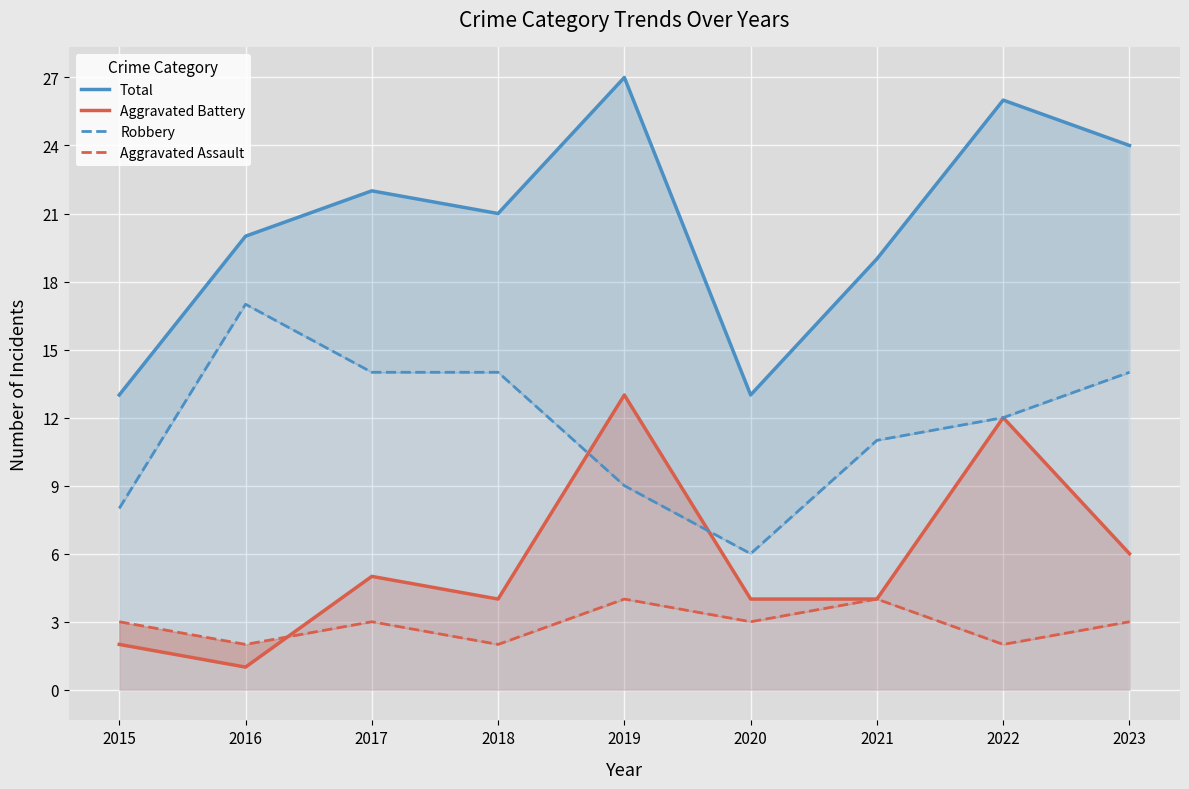

Which series has the largest range (max minus min)?

Total